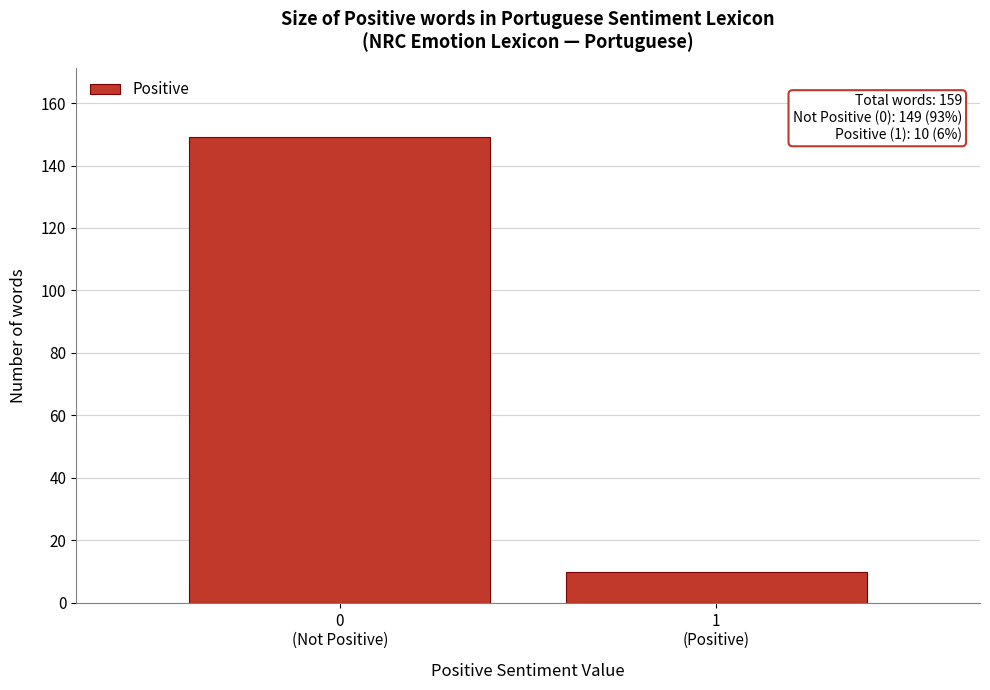

Reading right to left, what are all the values shown in this chart?

10	149